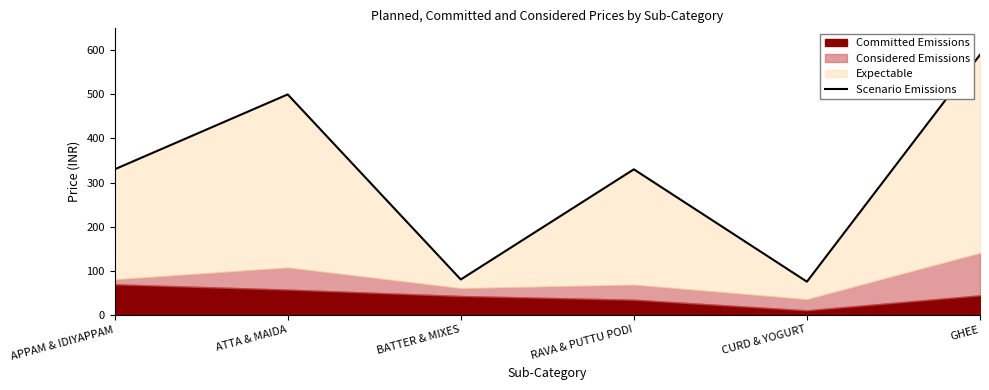

What is the smallest value displayed?

75